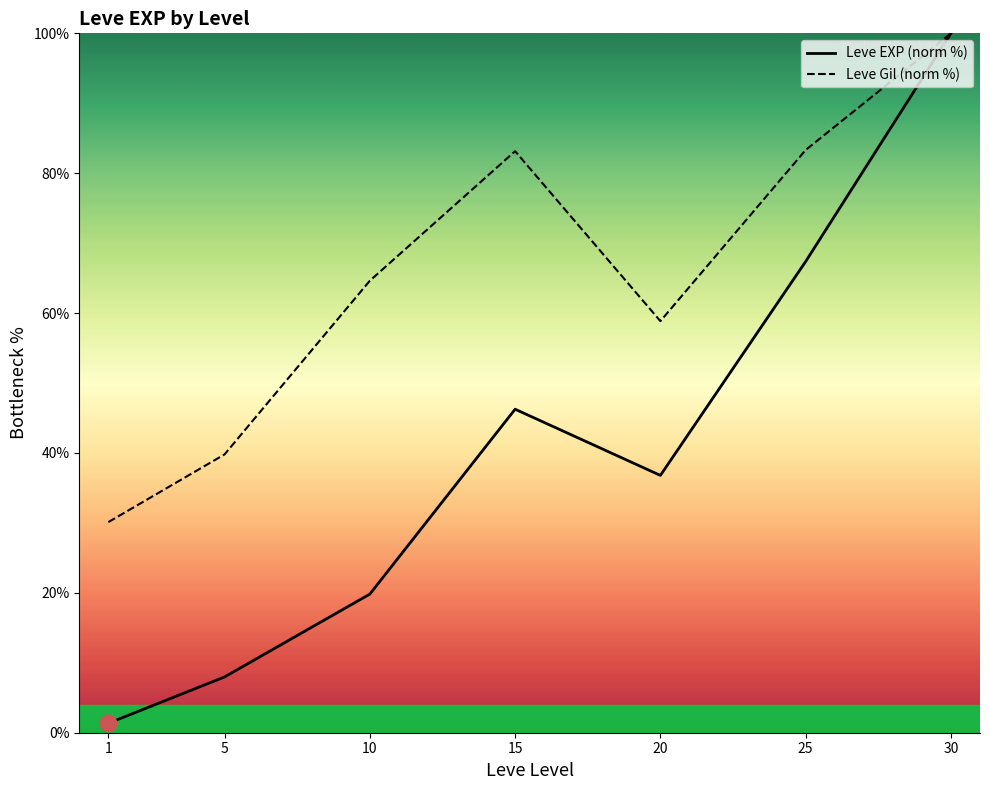

True or false: Leve EXP and Leve Gil cross at least once.

False